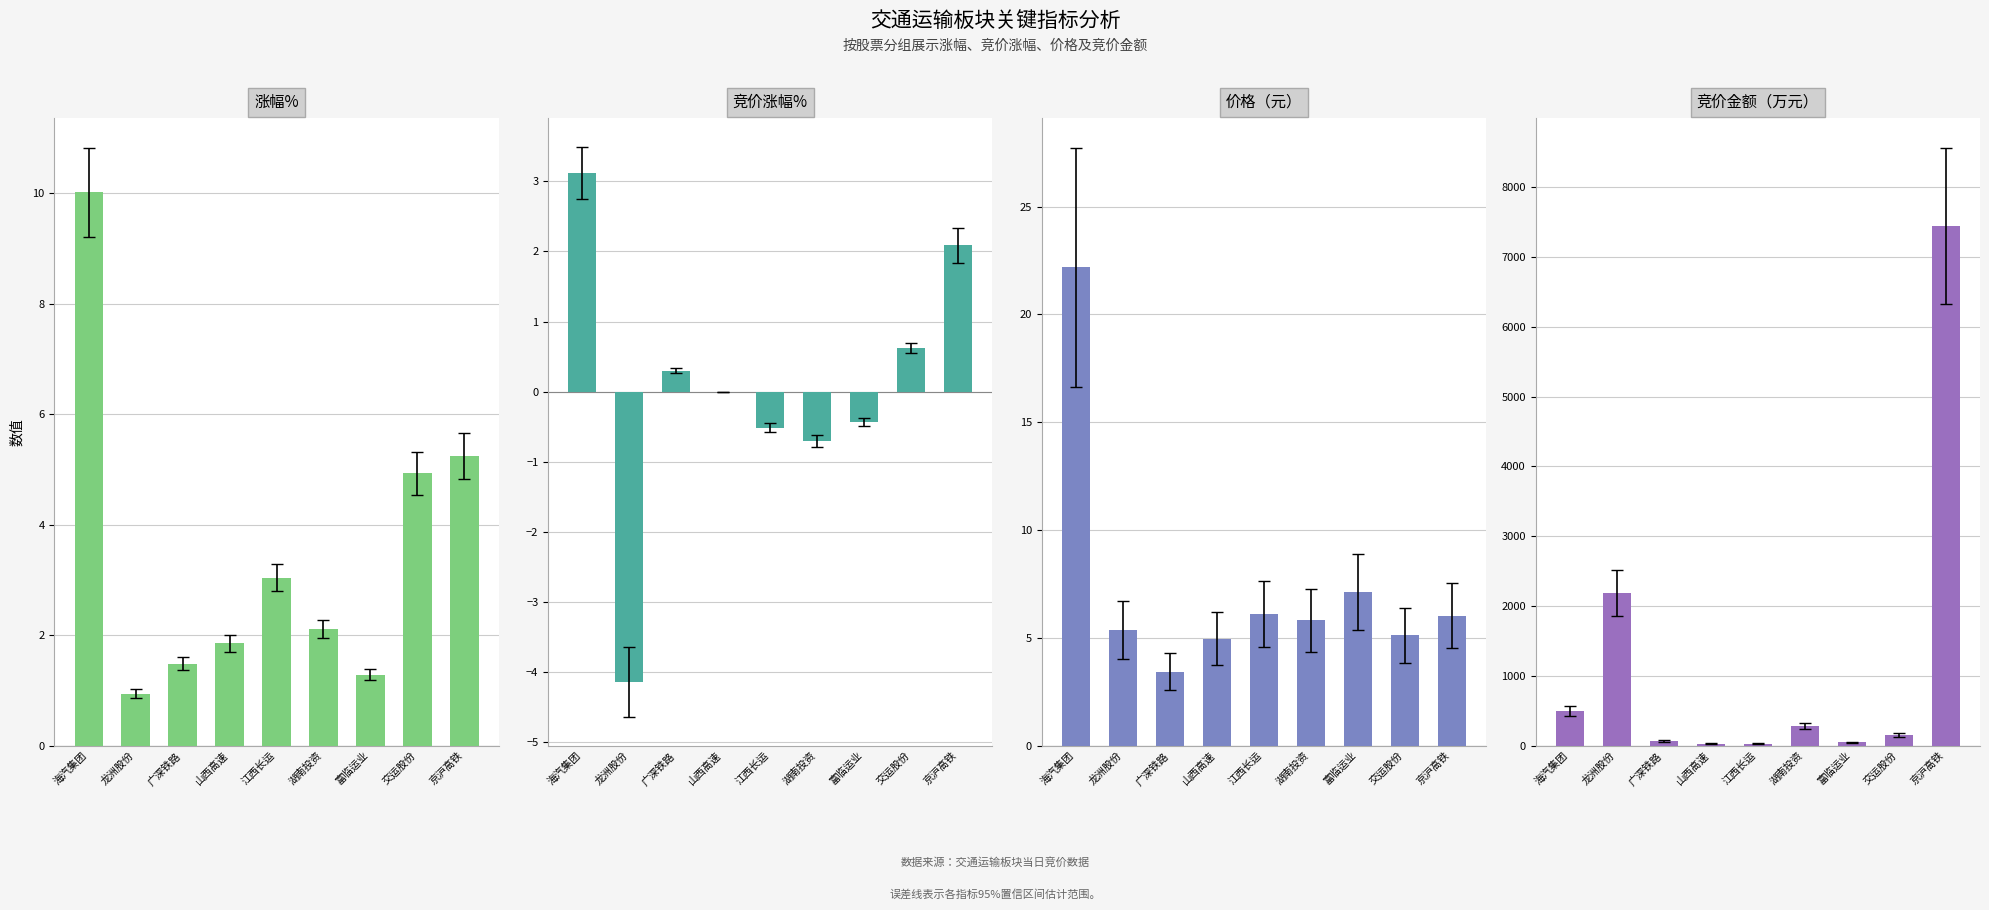

What is the label of the 3rd bar from the left?

广深铁路